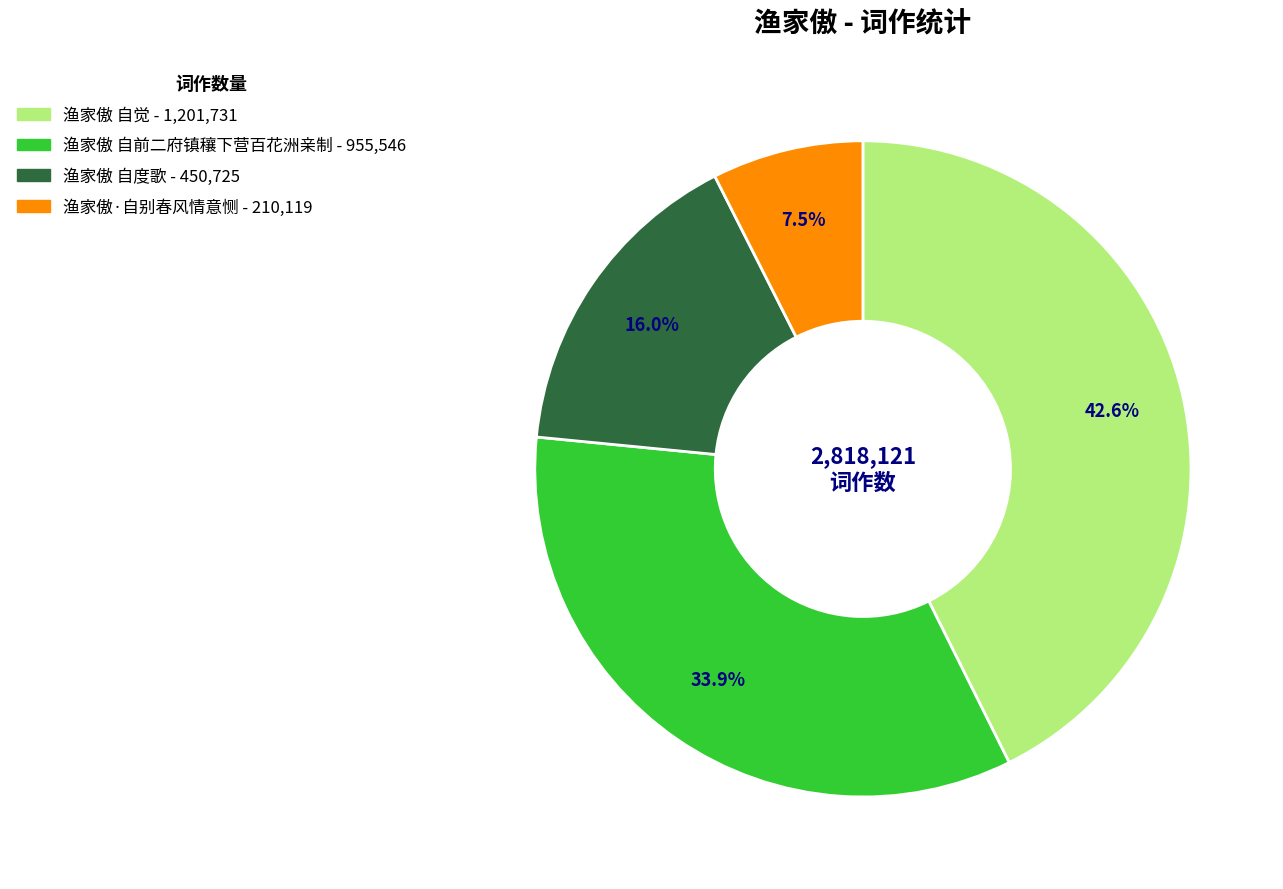

To the nearest percent, what is the difference between the 渔家傲 自觉 and 渔家傲 自度歌 slice percentages?

27%